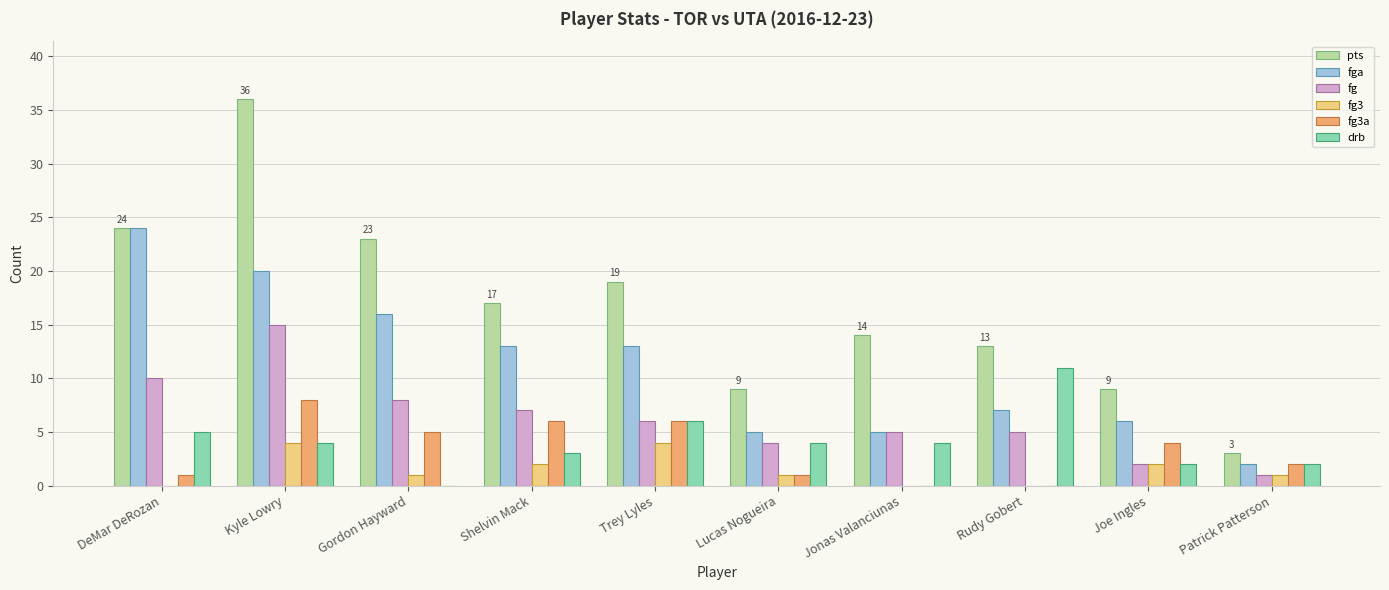

At which category is the sum across all series the highest?

Kyle Lowry